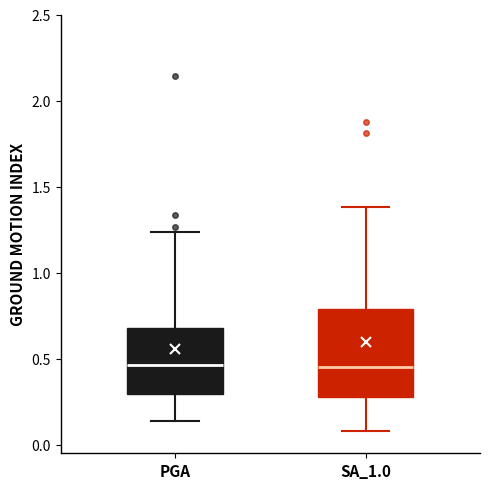

Where does the upper whisker of the box for SA_1.0 end on the y-axis? The values are not printed on the chart, so give them approximately, as read against the axis.

1.40